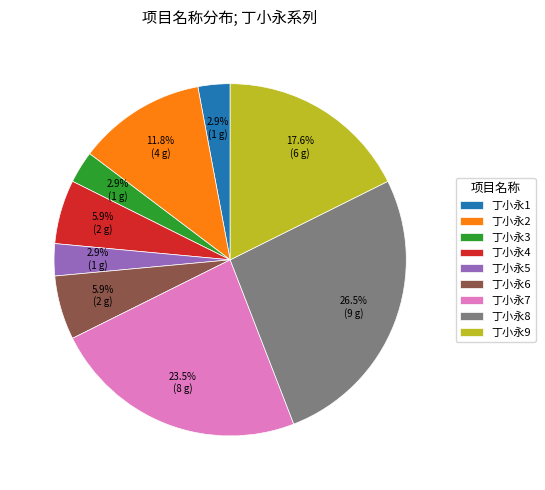

The 丁小永9 slice represents 18% of the pie. True or false?

True